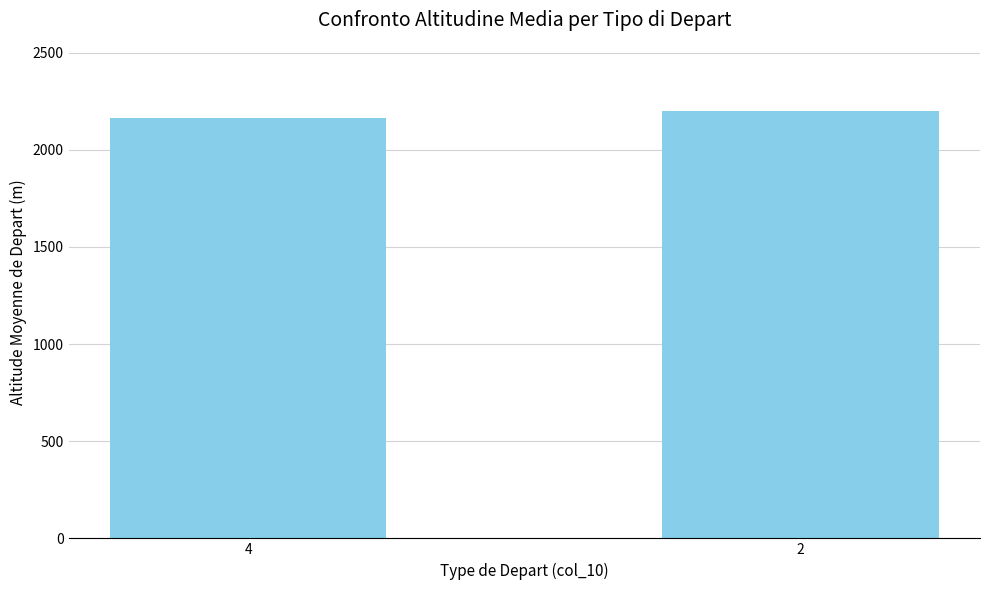

What is the change in value from 4 to 2?

+35.3